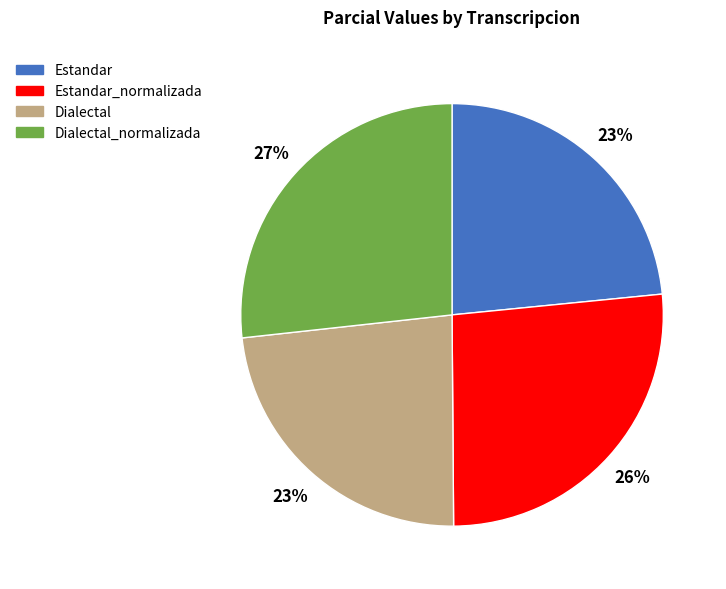

Is Dialectal the majority of the pie?

No